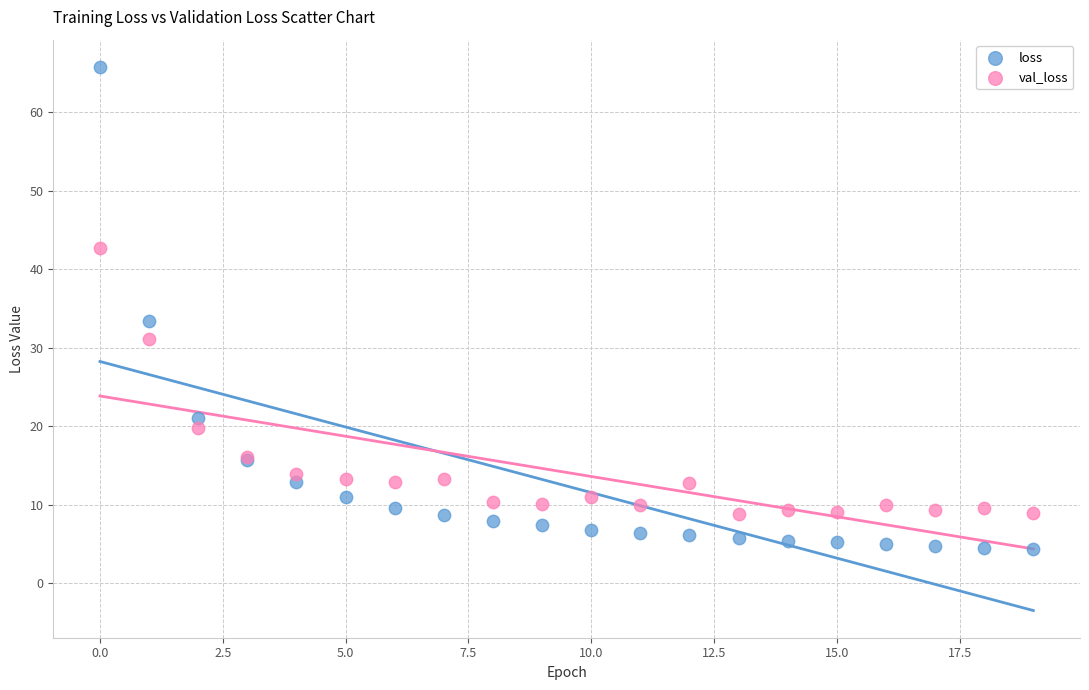

Which series has the largest Y range (max minus min)?

loss